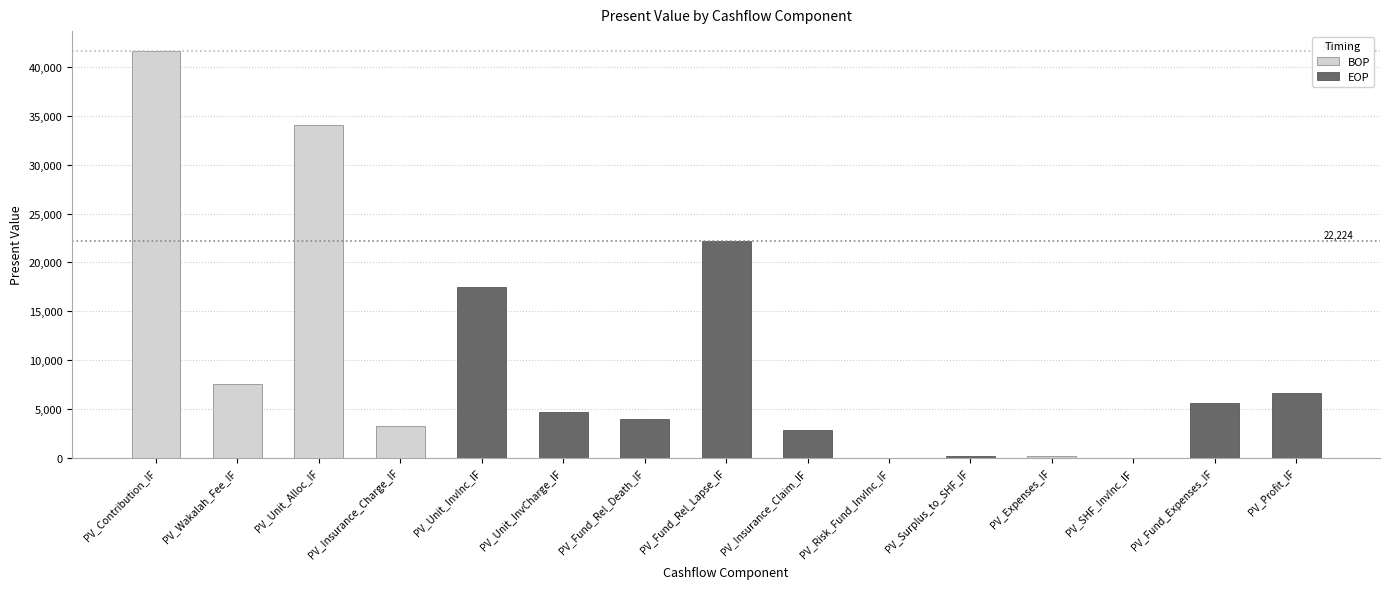

What is the label of the 11th bar from the right?

PV_Unit_InvInc_IF